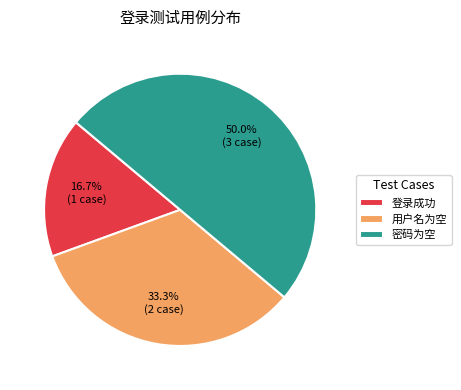

What percentage is the 密码为空 slice, to the nearest percent?

50%